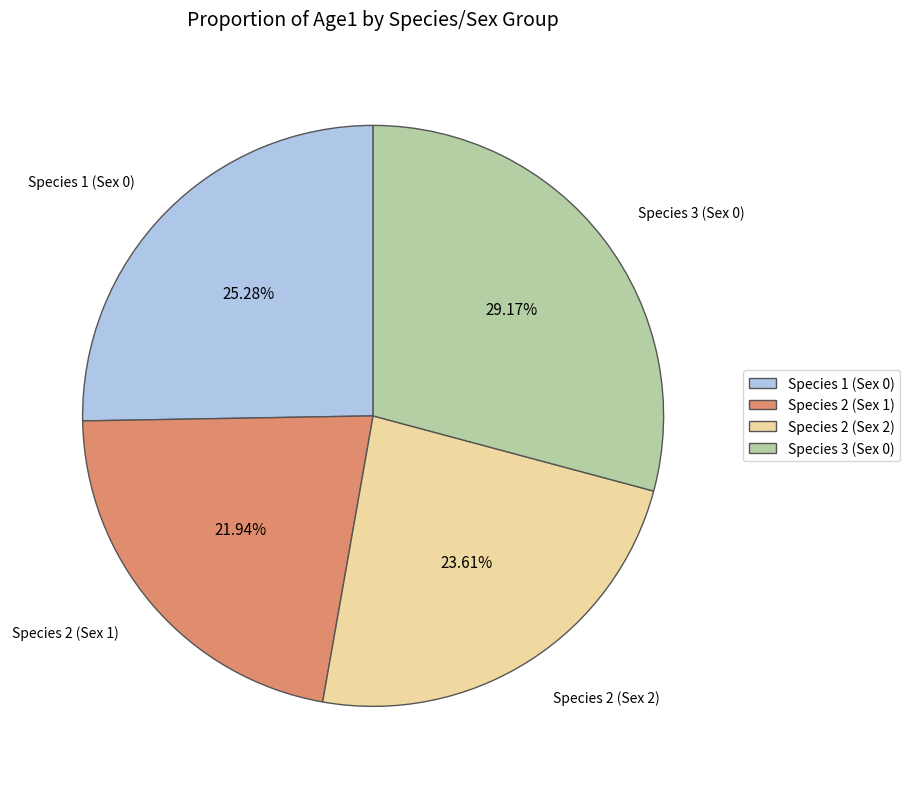

Is Species 3 (Sex 0) the majority of the pie?

No